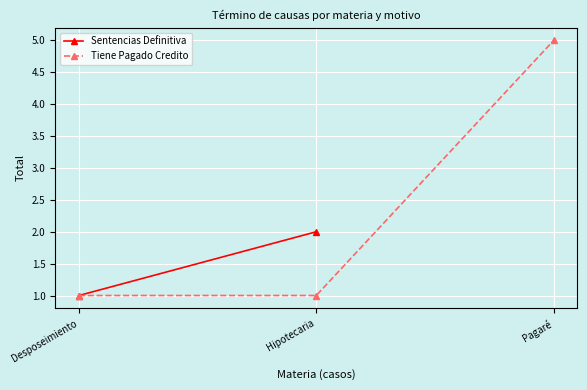

True or false: the data shows 1 at Hipotecaria.

False